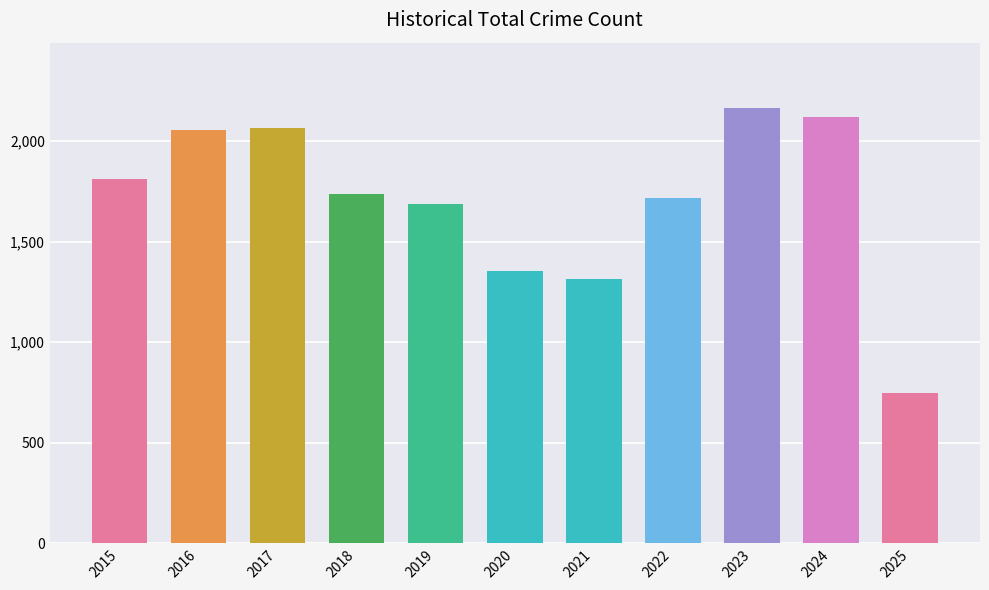

Approximately how many times larger is the value at 2018 compared to 2022?

1.0